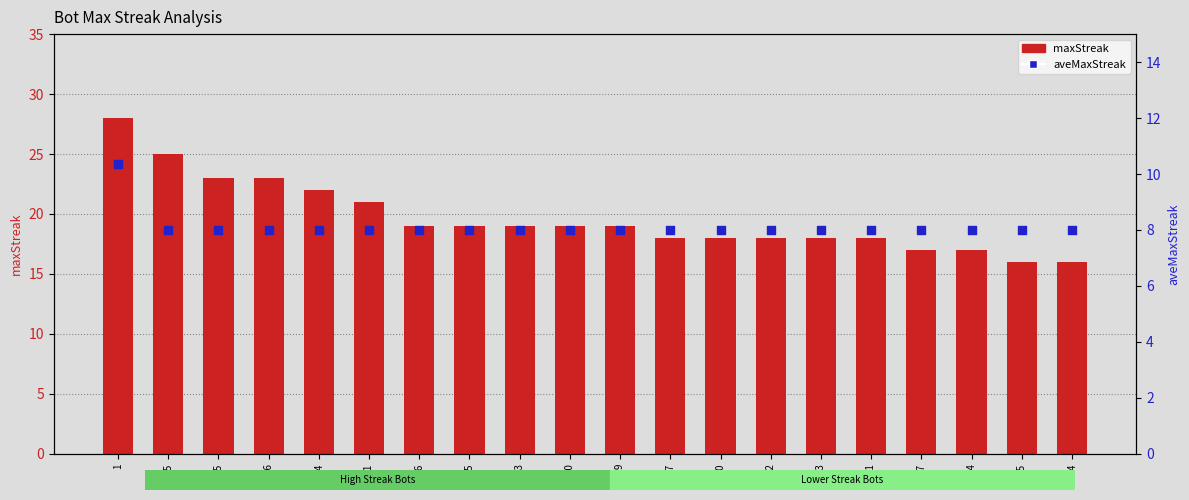

Which series reaches the minimum Y coordinate?

aveMaxStreak